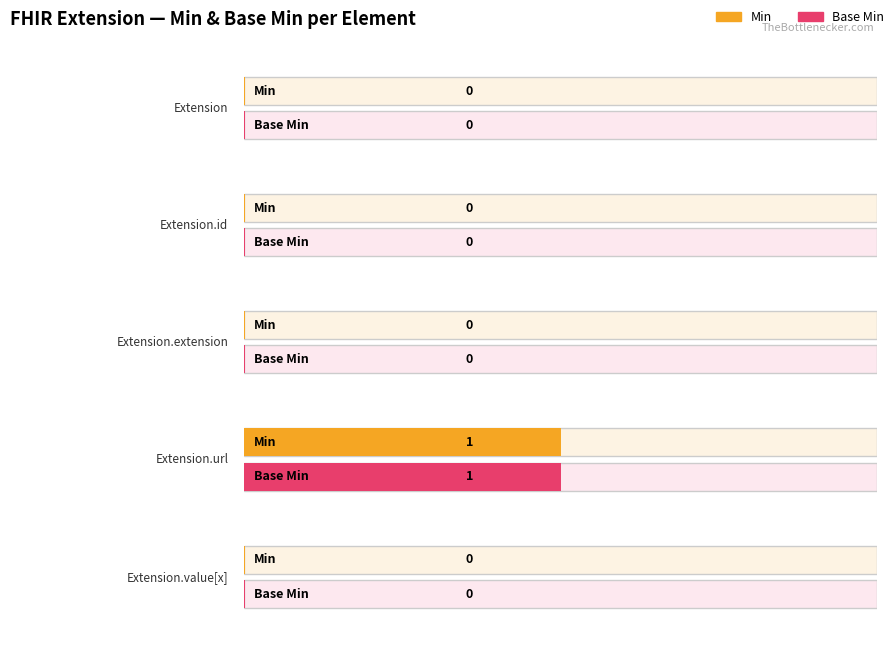

How many positive values does the Base Min series have?

1